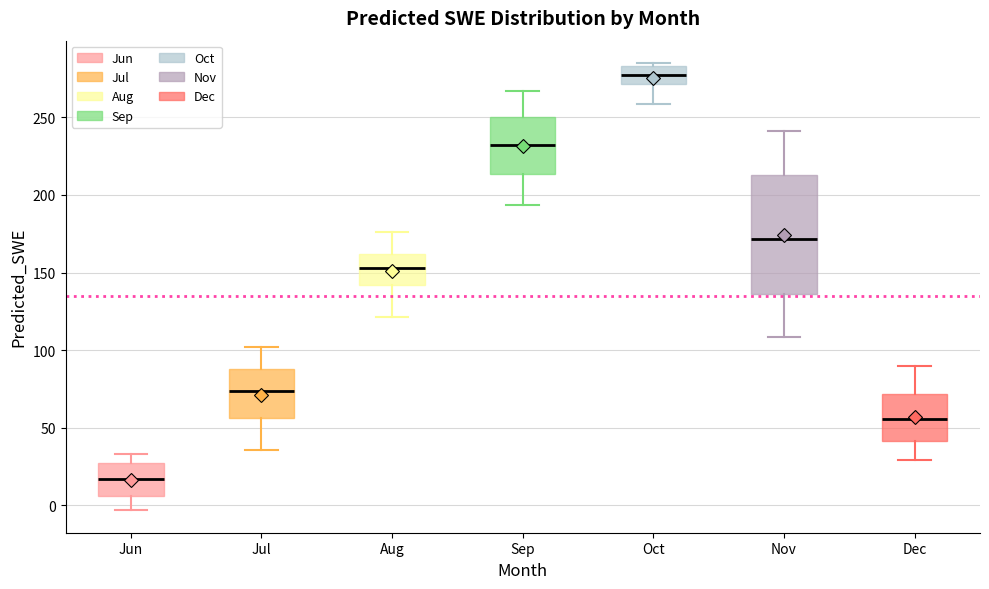

Which box has the highest median line?

Oct